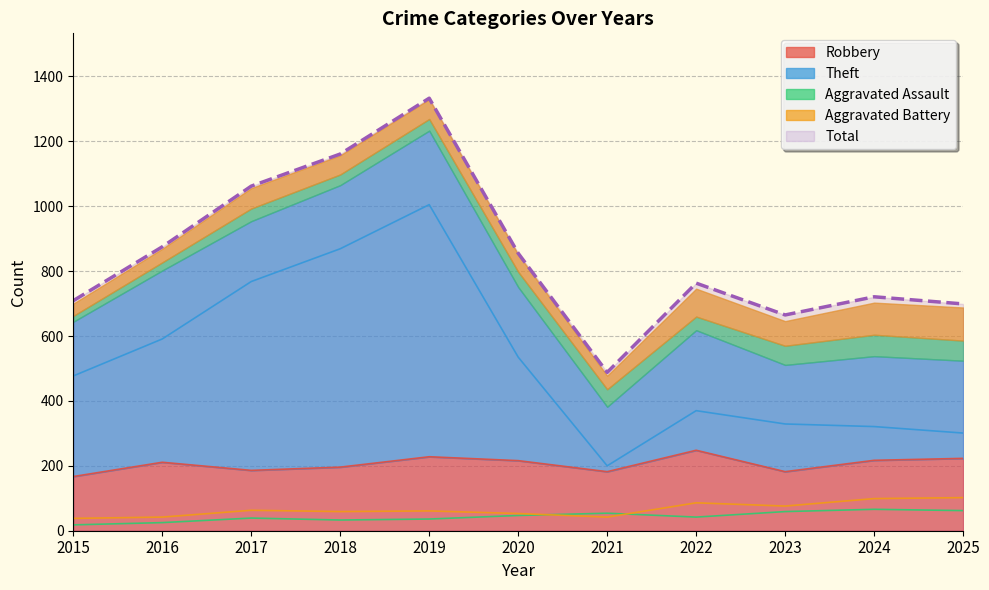

Which series changed the most between 2015 and 2021?

Theft